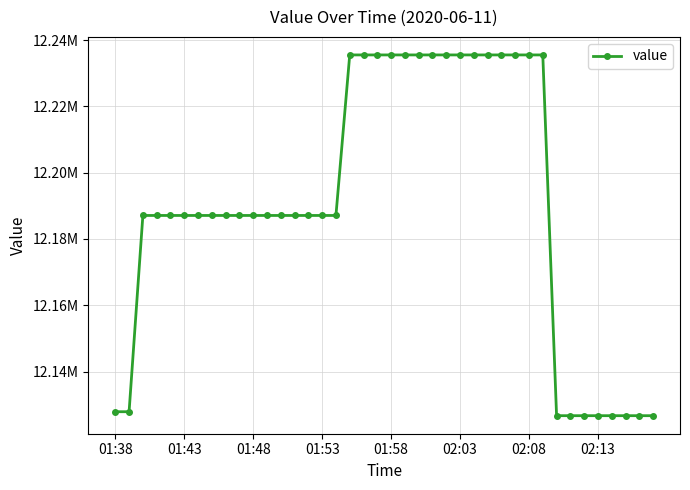

Does the chart have visible grid lines?

Yes